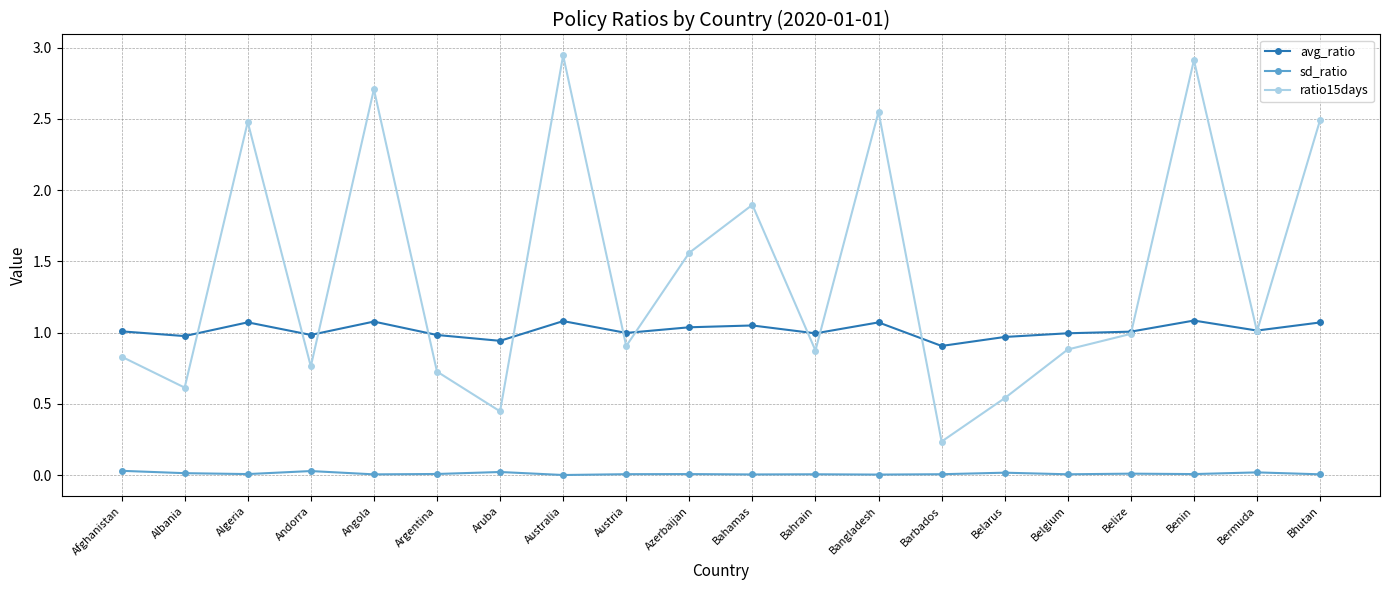

What is the label of the 14th point from the right?

Aruba